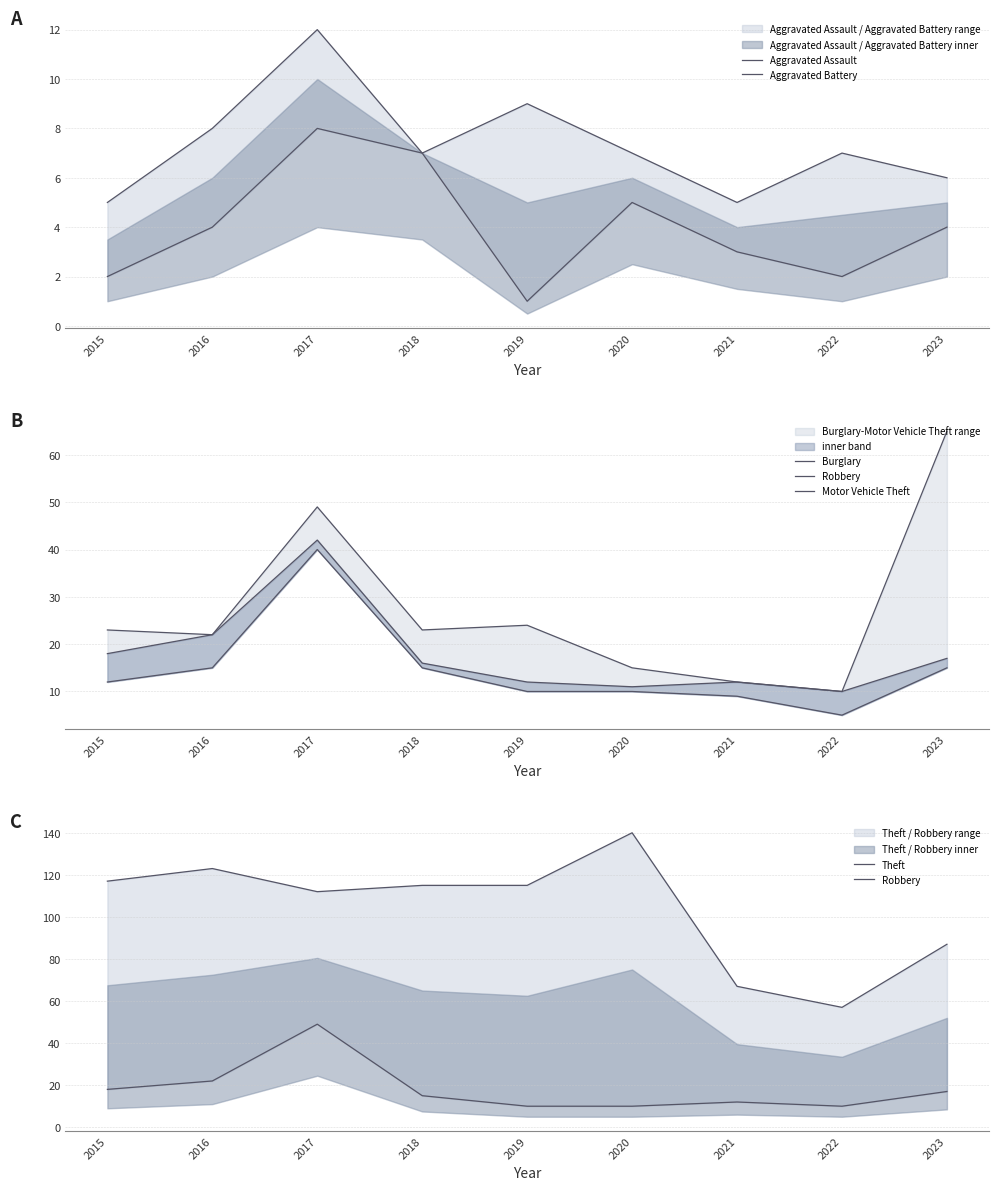

What is the minimum value shown in the chart?

1